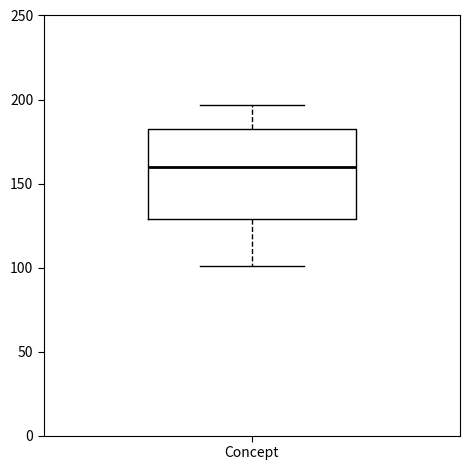

Read this box plot against the y-axis: the position of the median line, the range covered by the box, and the ends of both whiskers. The values are not printed on the chart, so give them approximately, as read against the axis.

median 160, box 130 to 180, whiskers 100 to 195